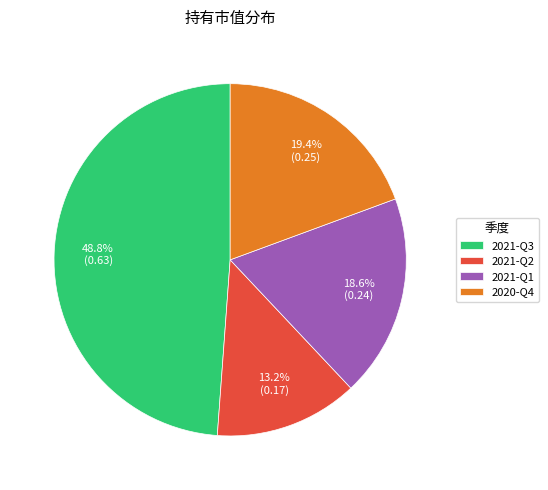

Combined, do 2021-Q1 and 2021-Q3 account for over 50%?

Yes